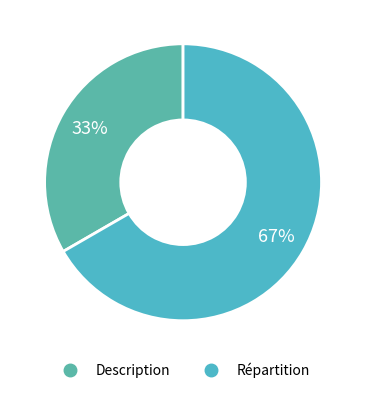

Is there a majority slice in this chart?

Yes